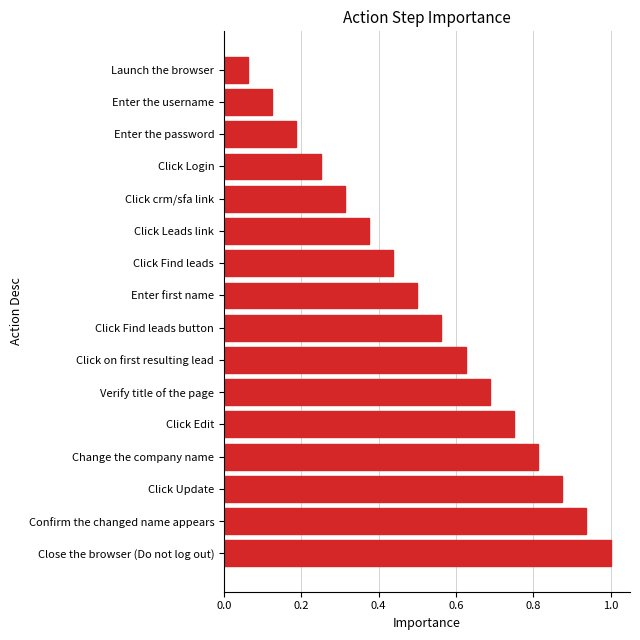

True or false: the data shows 0.5 at Click Update.

False